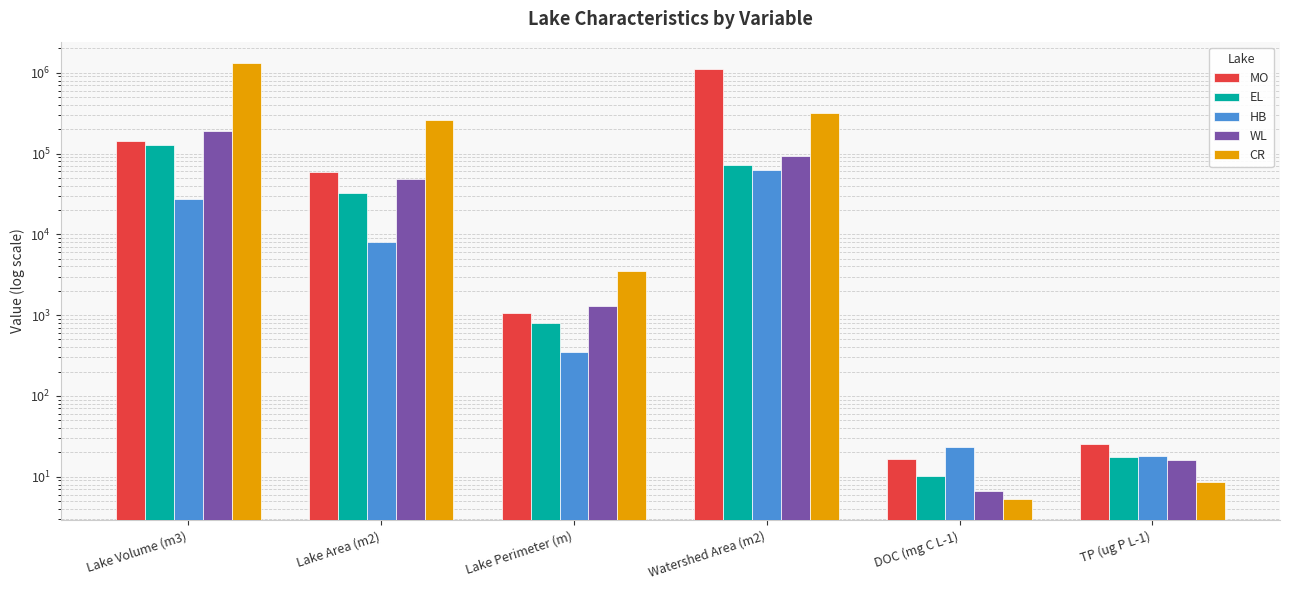

What is the maximum value for WL?

189000.0